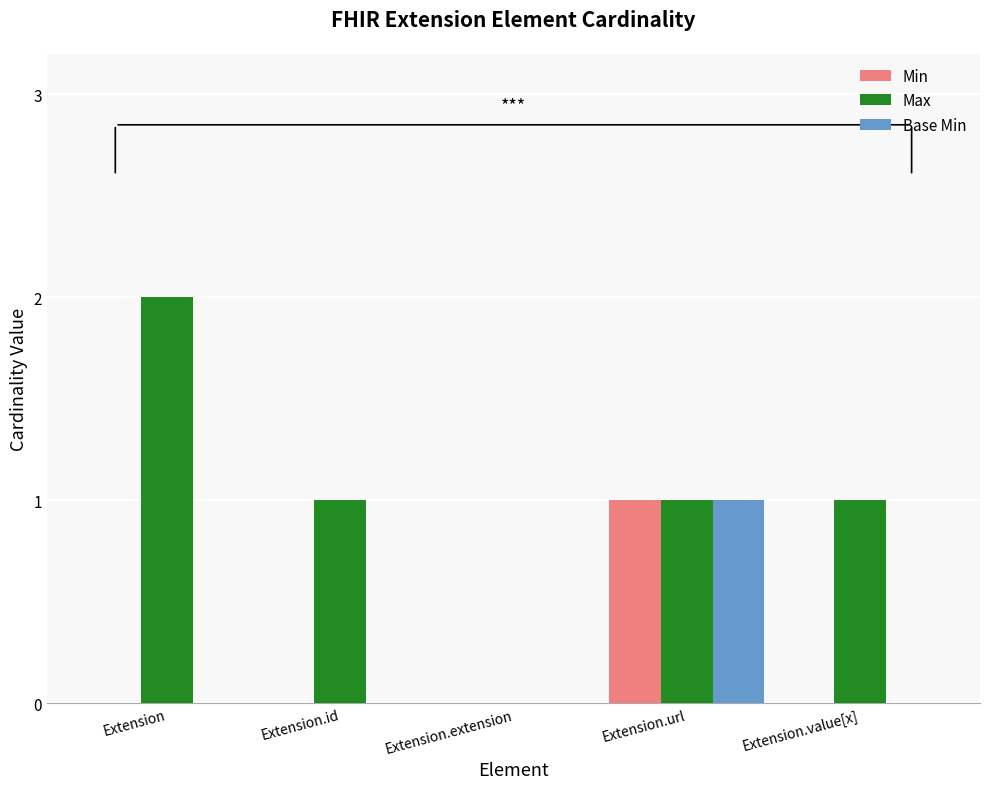

The value of Min at Extension.url is 2. True or false?

False